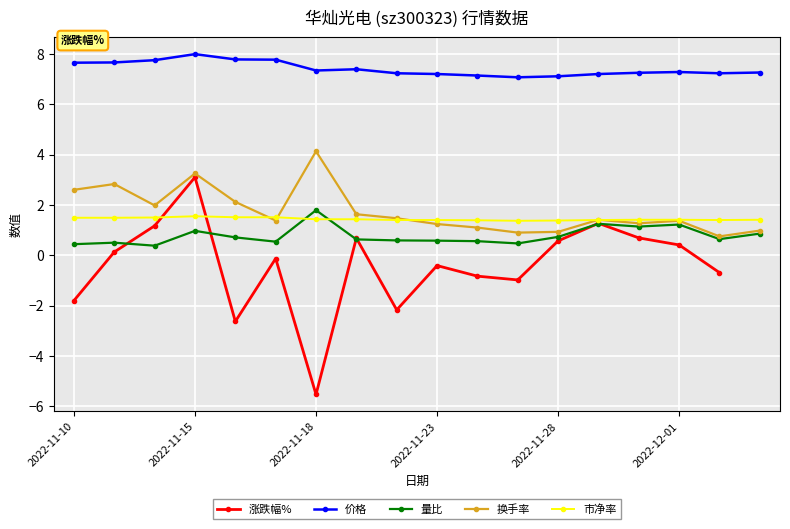

Which has a higher value, 14 or 17?

17